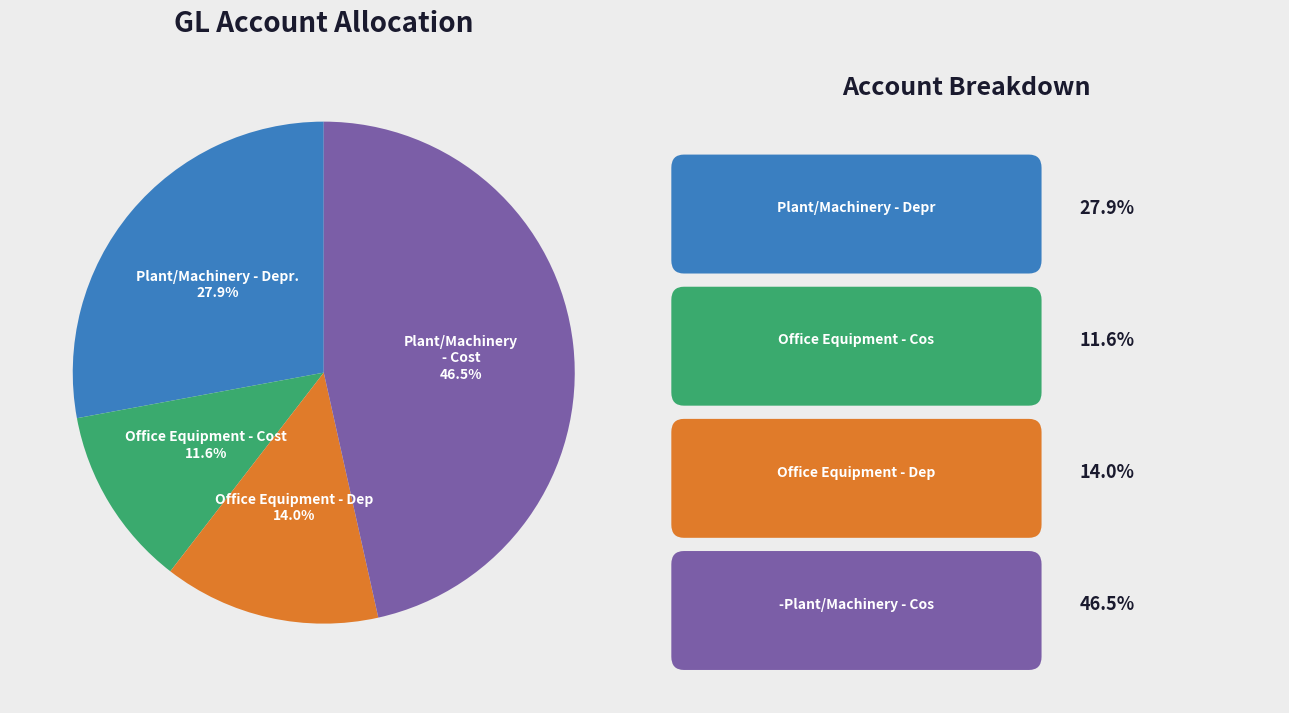

Is there any slice that represents more than half of the pie?

No